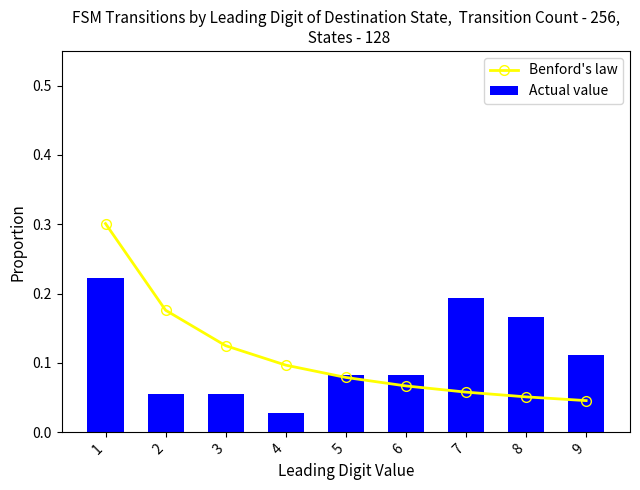

At which label is Actual value closest to 0?

4